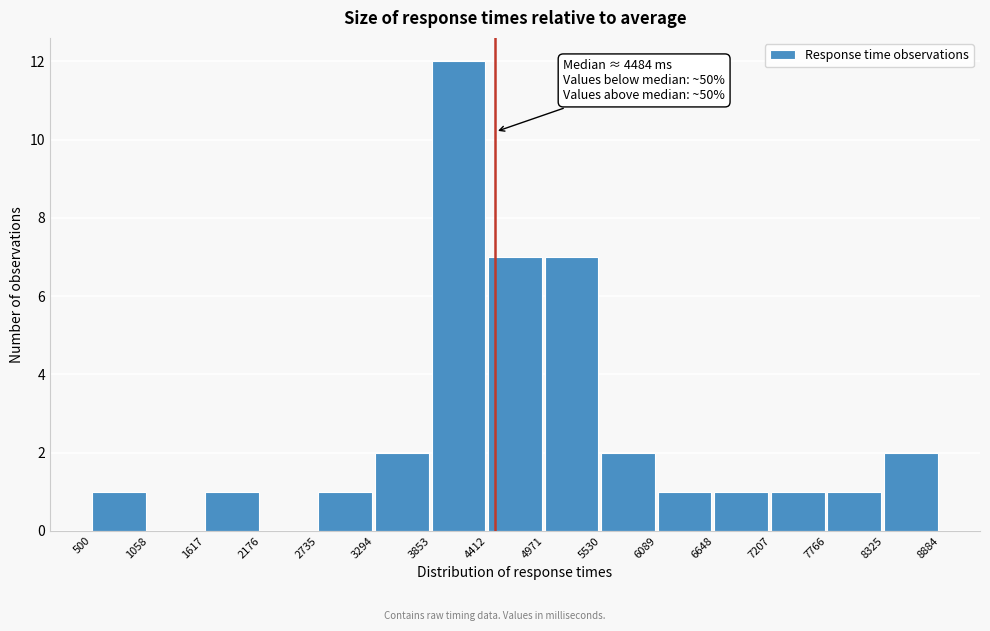

Over which range of the x-axis is the bar tallest?

3853 to 4412